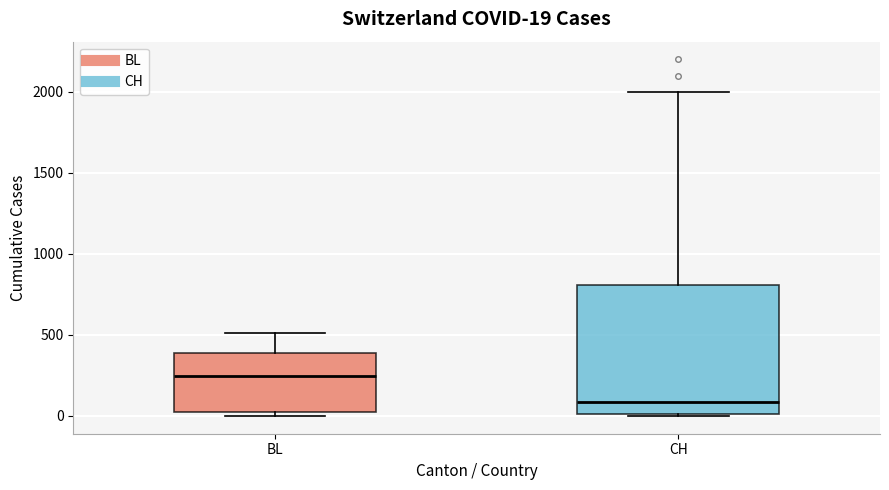

Which box is the tallest, from its lower edge to its upper edge?

CH